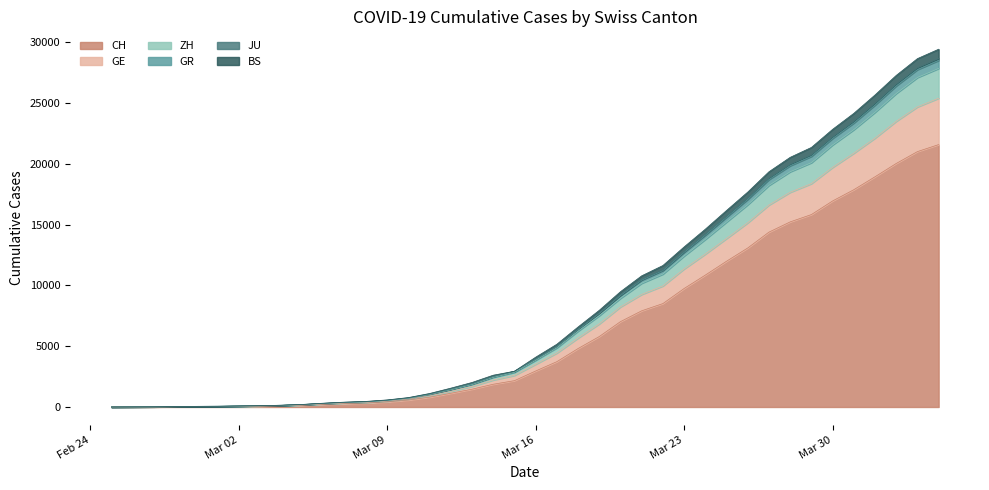

What is the maximum value for CH?

21582